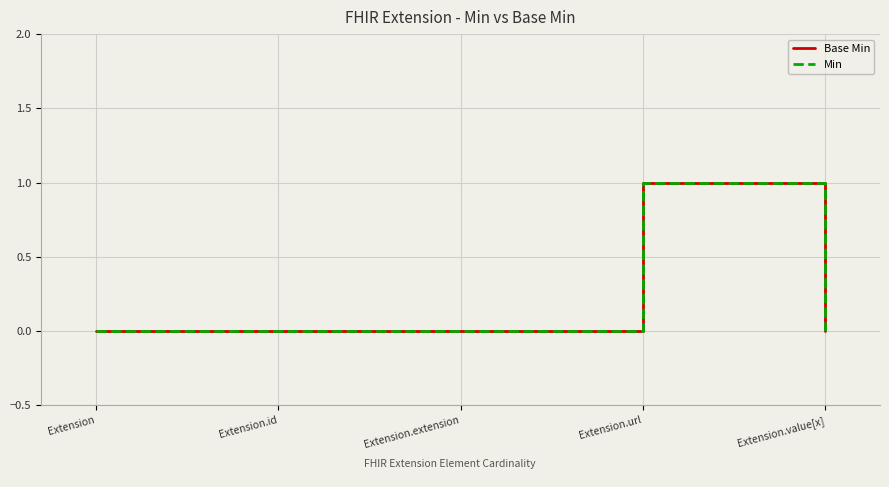

What position from the right is Extension.id?

4